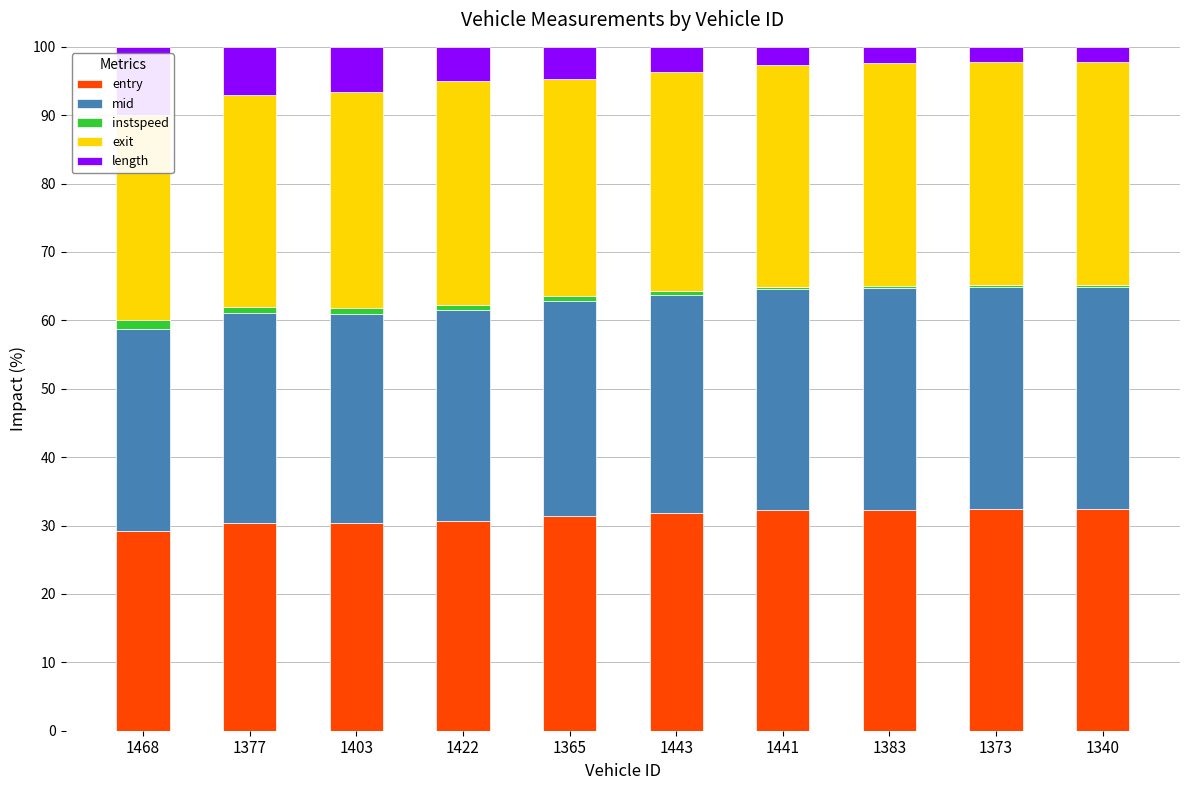

Rank the series by their maximum value, from lowest to highest.

instspeed, length, entry, mid, exit